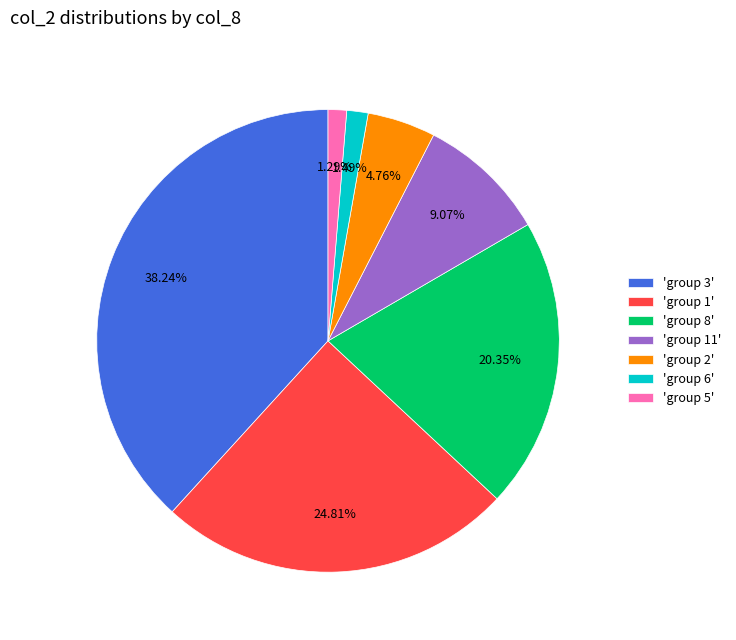

Combined, do 'group 5' and 'group 8' account for over 50%?

No